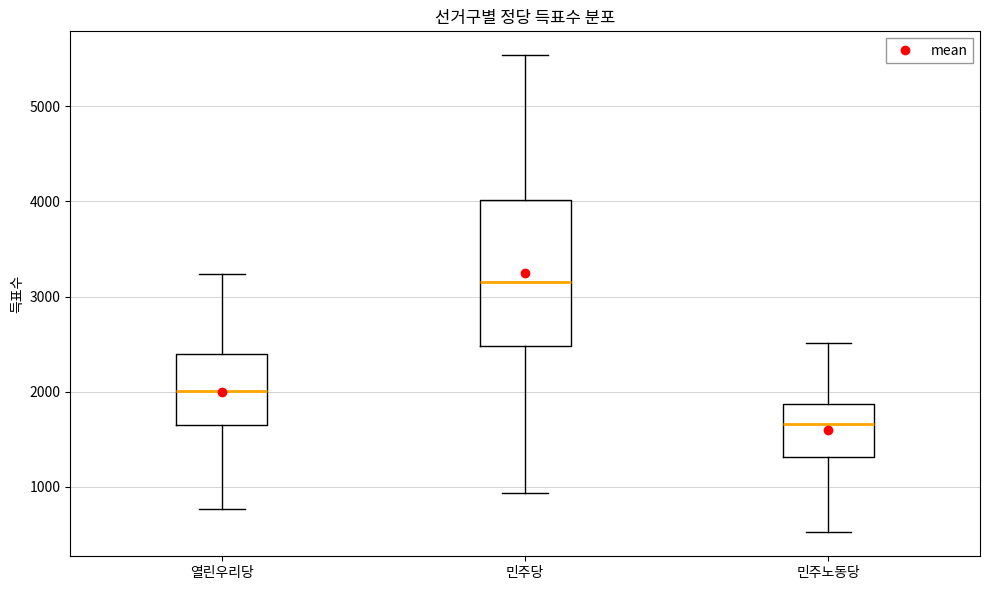

Which box has the highest median line?

민주당